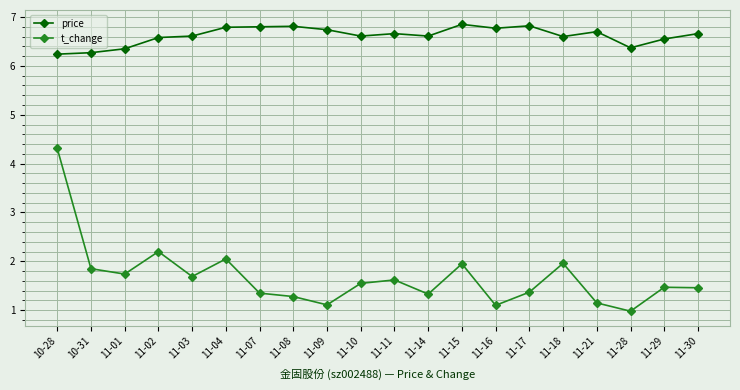

What is the difference between the price values at 10-31 and 11-09?

0.5